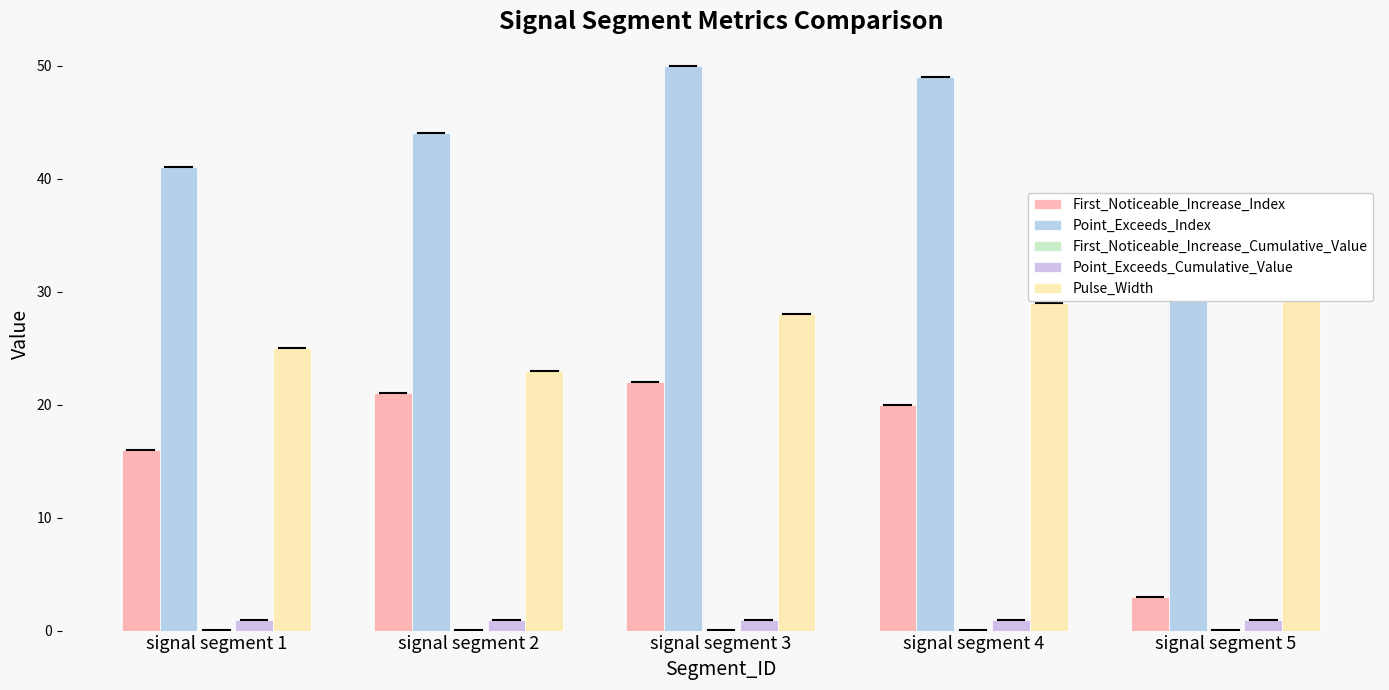

How many Pulse_Width values are between 25 and 29?

3